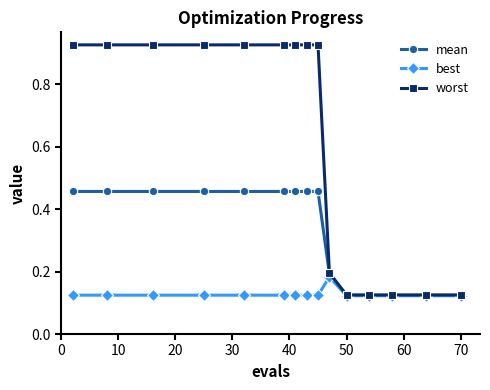

Count the mean values in the range 0 to 1.

15